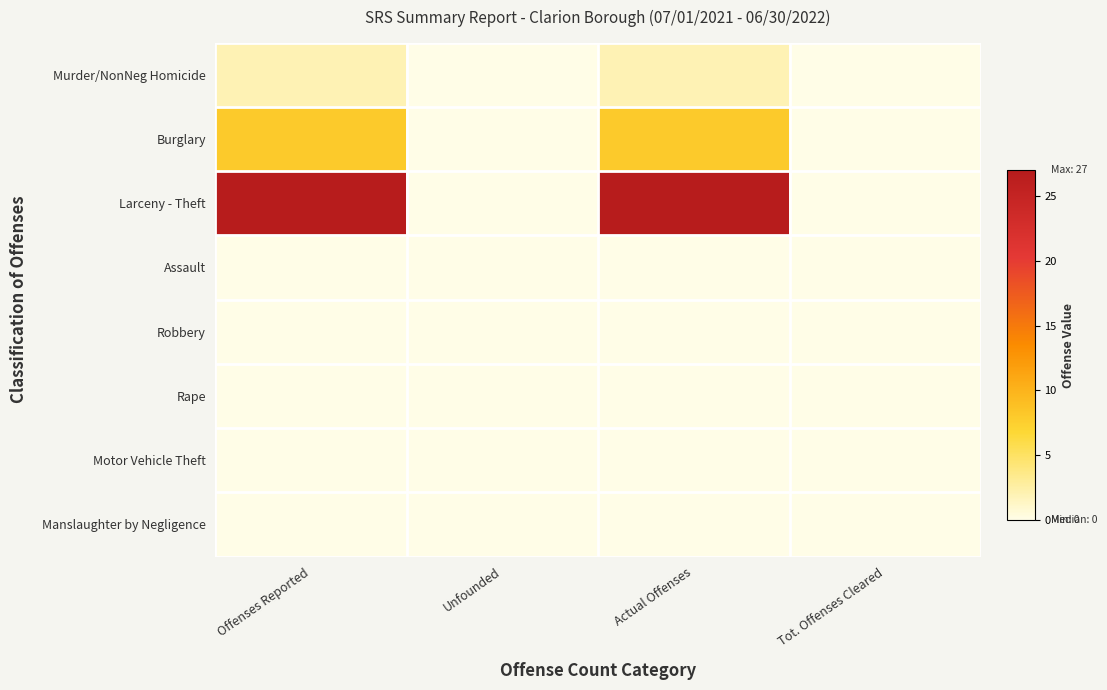

What is the difference between the highest and lowest values at Actual Offenses?

27